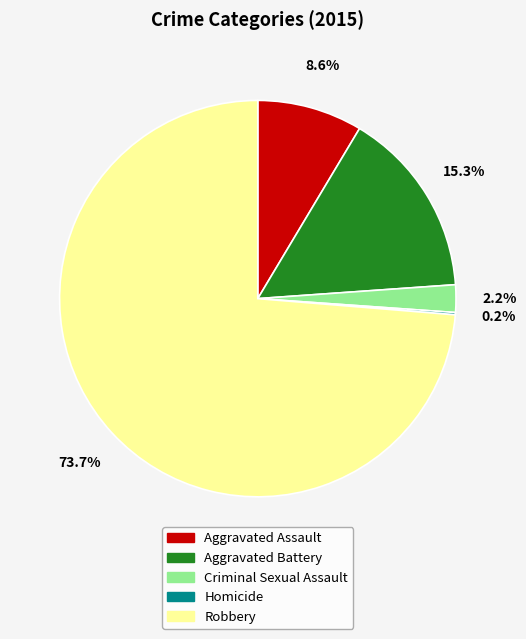

Which category has the biggest portion of the pie?

Robbery